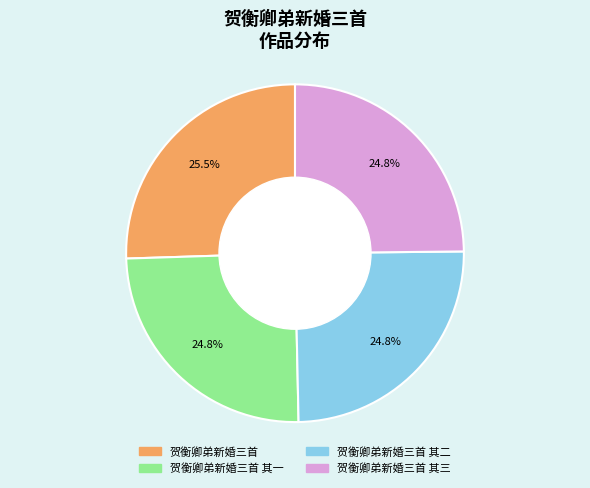

Is there any slice that represents more than half of the pie?

No